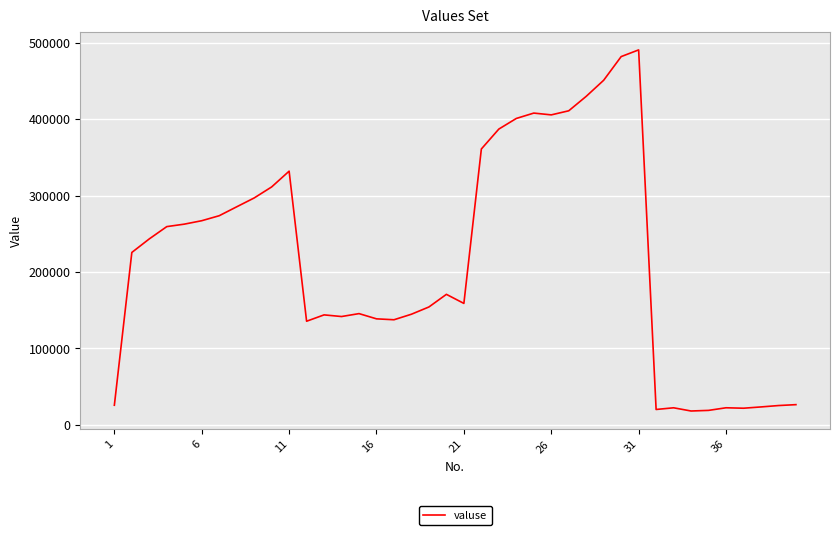

What is the smallest value displayed?

17916